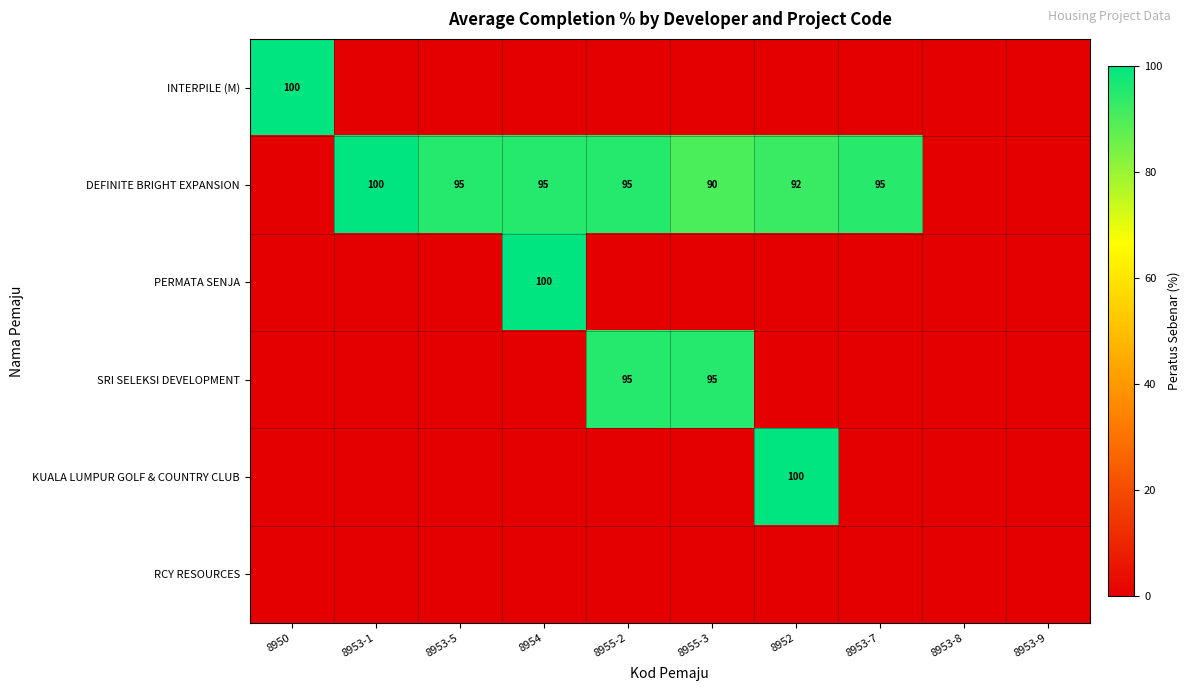

Which series has the largest range (max minus min)?

INTERPILE (M)